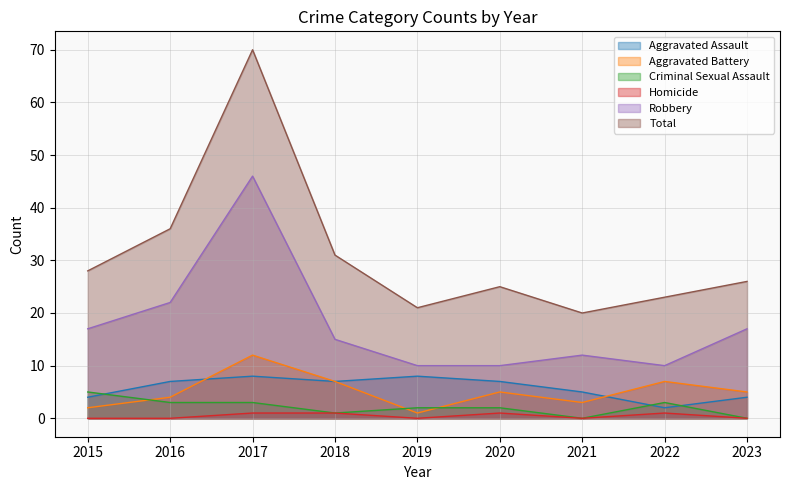

Where is Criminal Sexual Assault nearest to the value 2?

2019